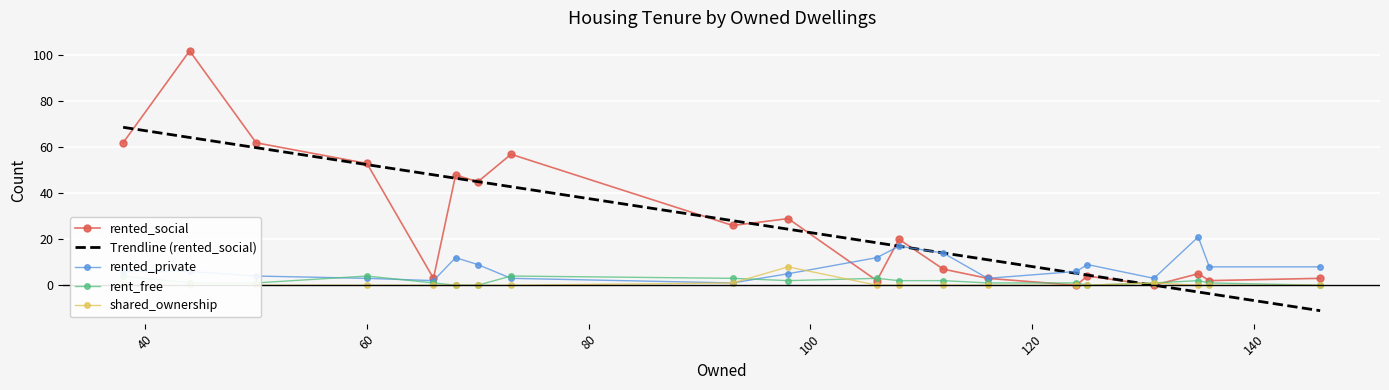

How many values in rented_social are above zero?

18